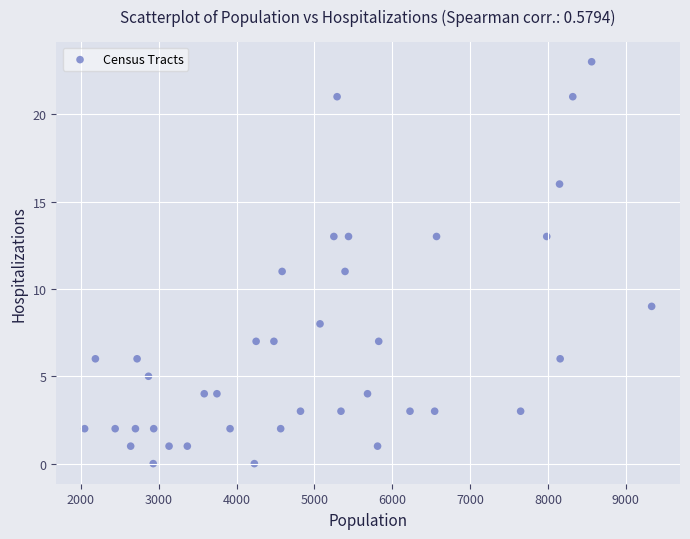

What is the range of Y values (max minus min)?

23